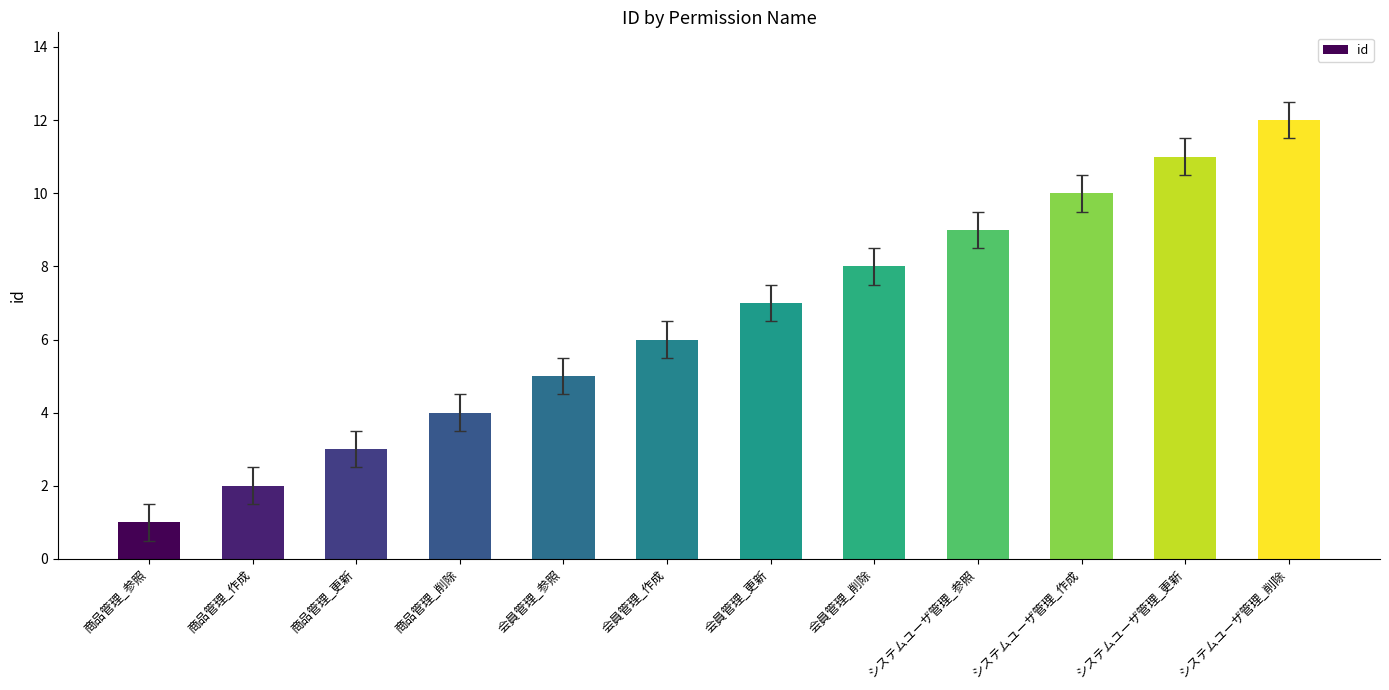

What is the value of the 10th bar from the left?

10